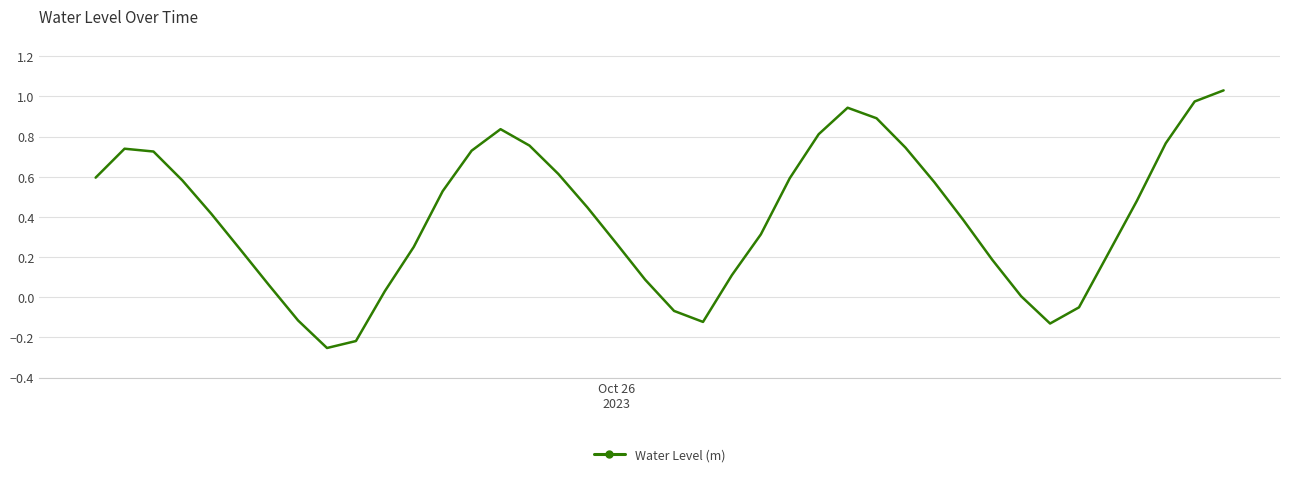

What is the difference between the maximum and minimum values?

1.3